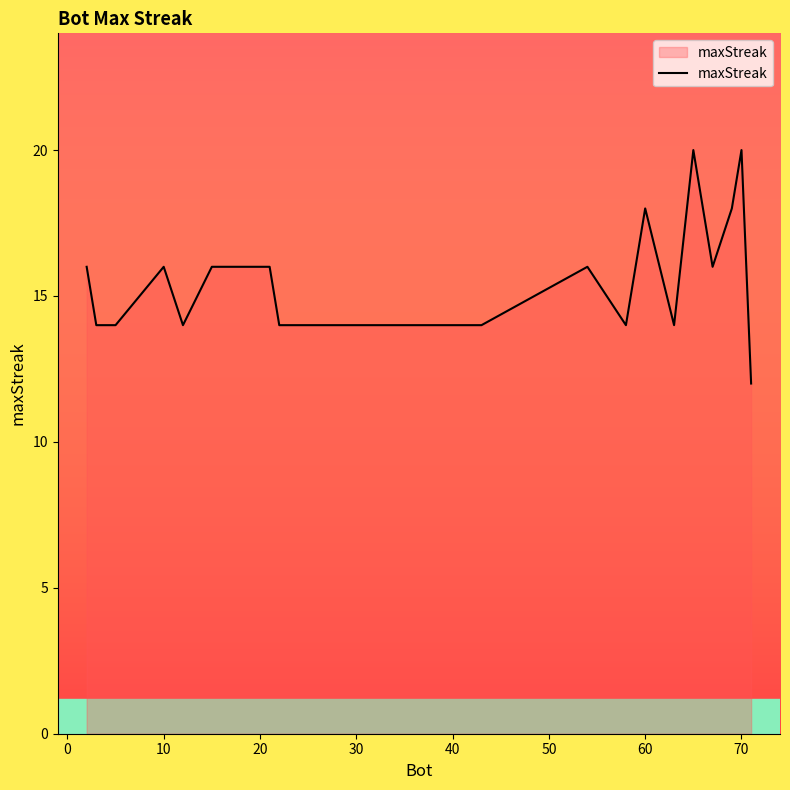

What is the greatest value displayed?

20